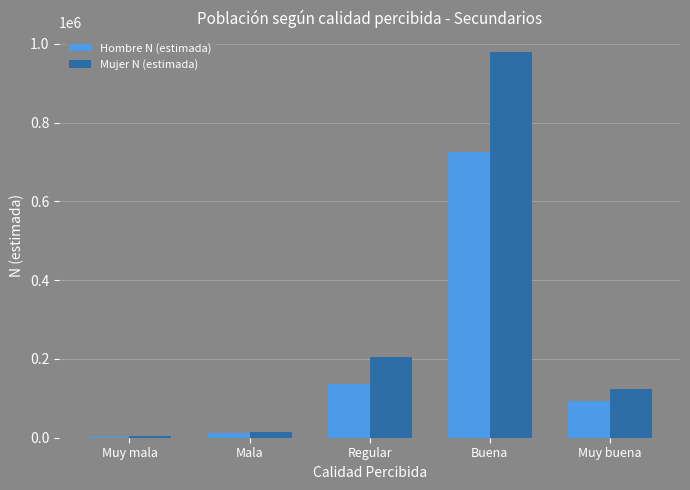

Which series has the widest spread of values?

Mujer N (estimada)